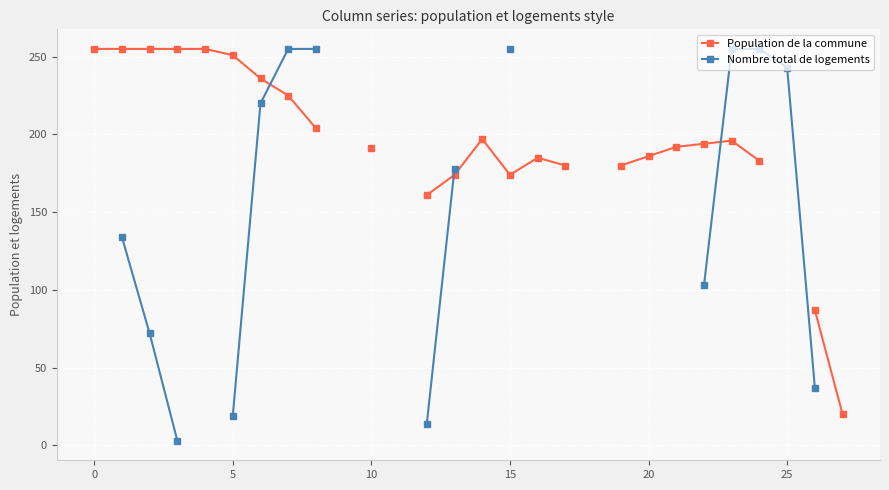

Which series changed the most between −5 and 17?

Population de la commune